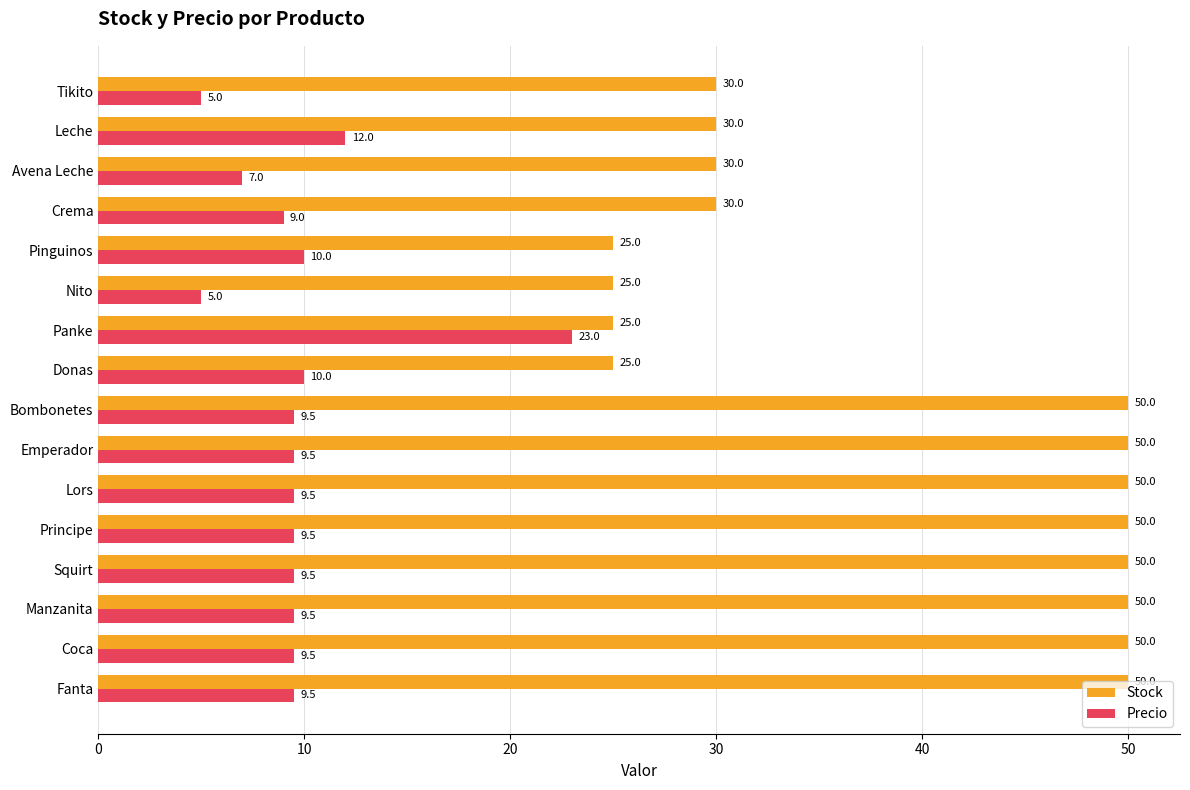

What is the minimum value shown in the chart?

5.0